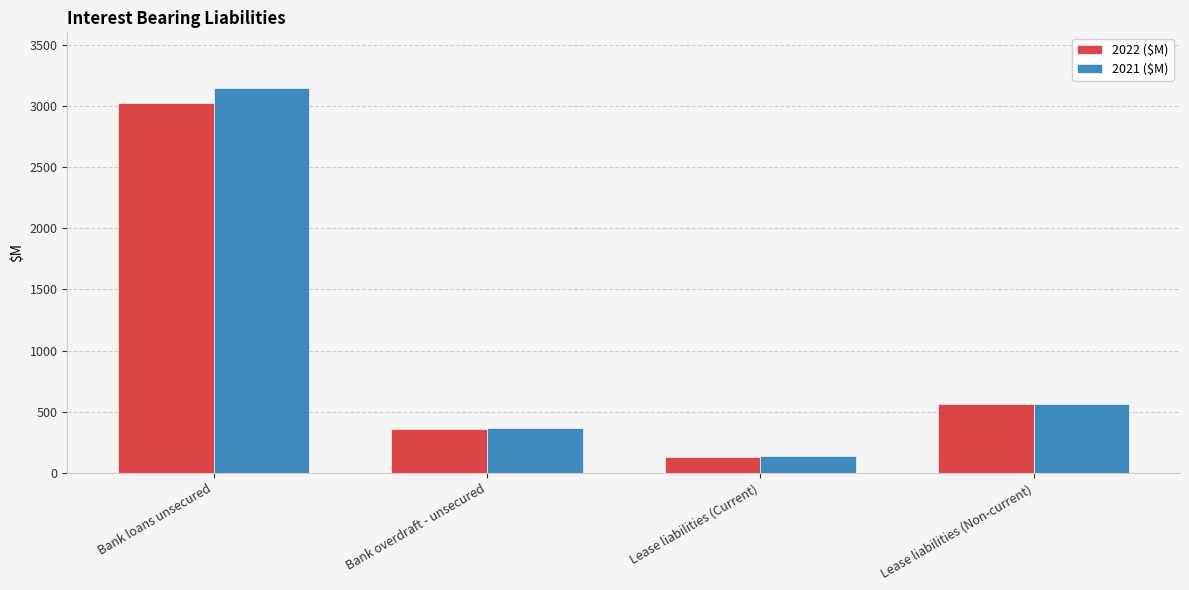

What is the label of the 1st bar from the left?

Bank loans unsecured